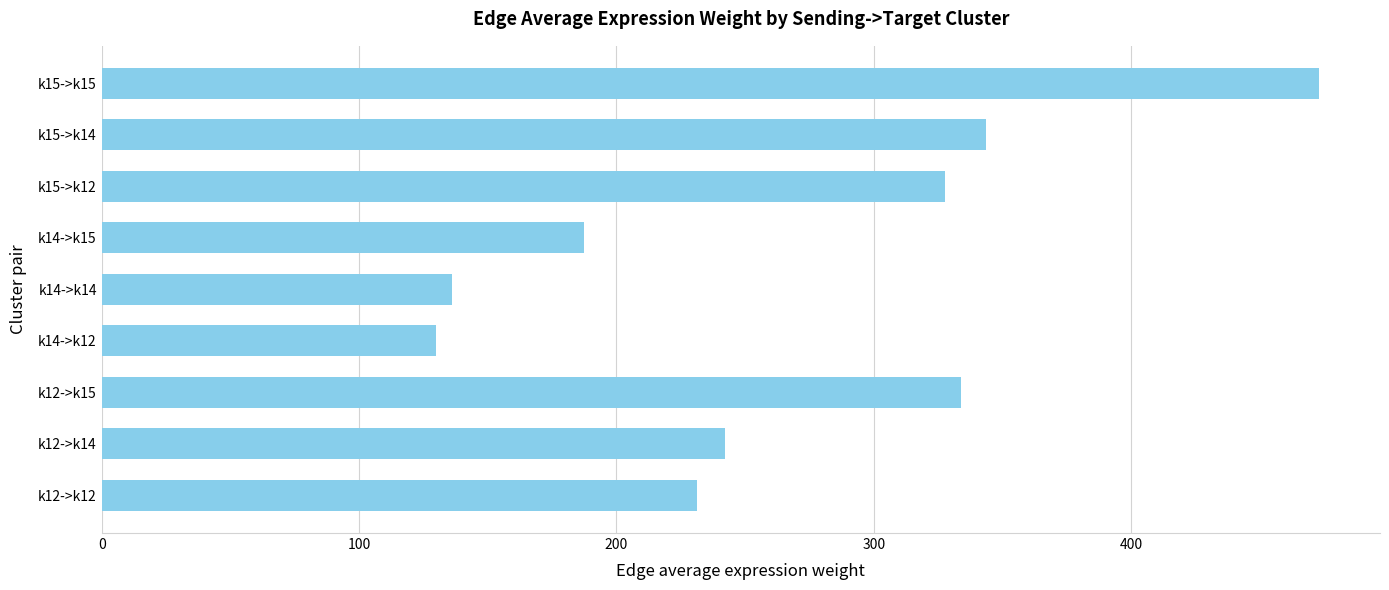

Where is the data nearest to the value 301?

k15->k12